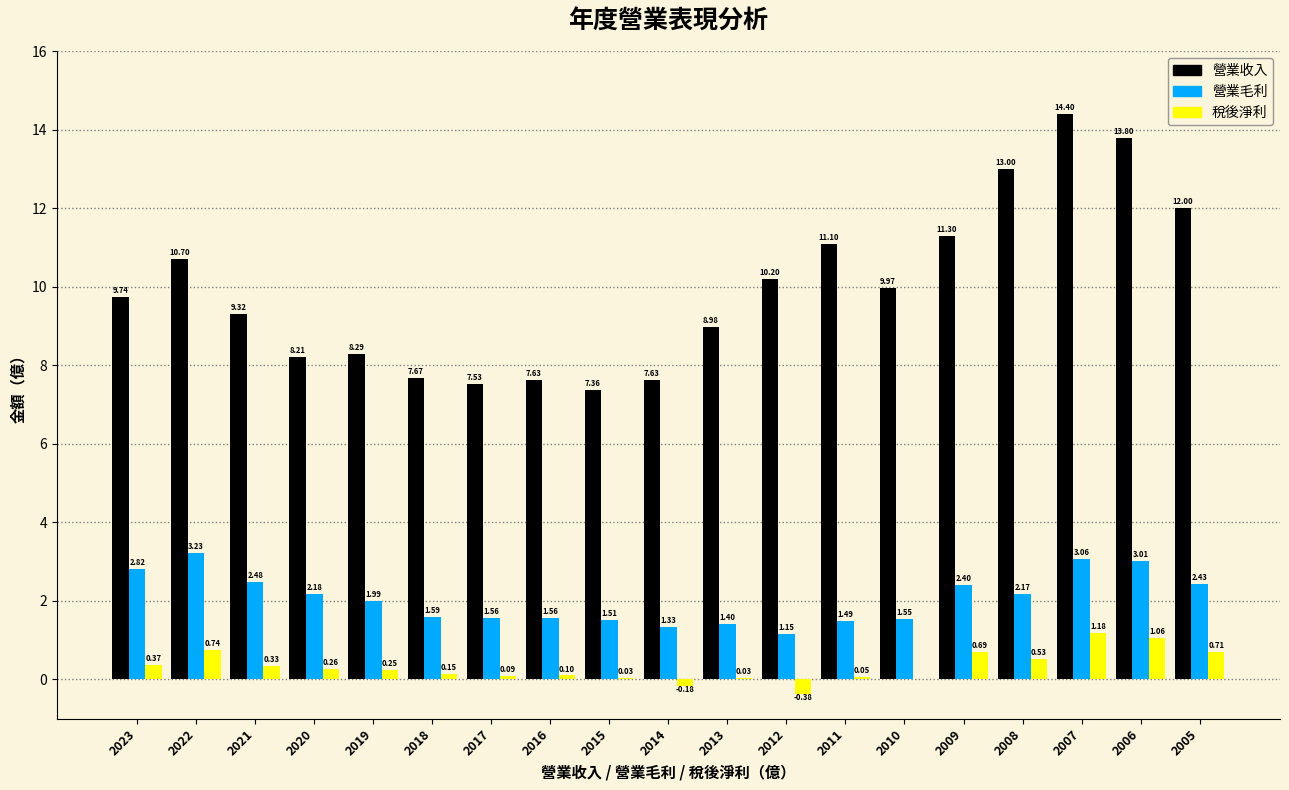

What is the sum of all 營業收入 values?

188.8